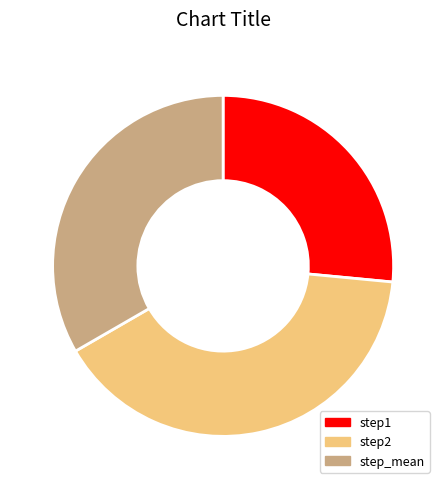

Is step_mean the majority of the pie?

No